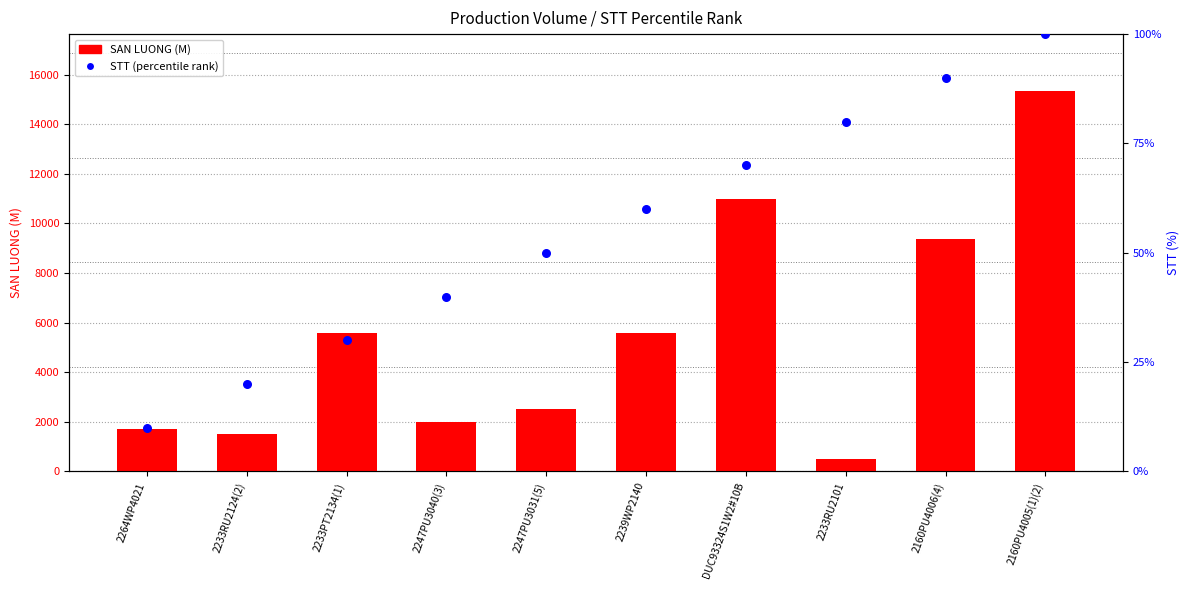

Which series has the largest total across all categories?

SAN LUONG (M)